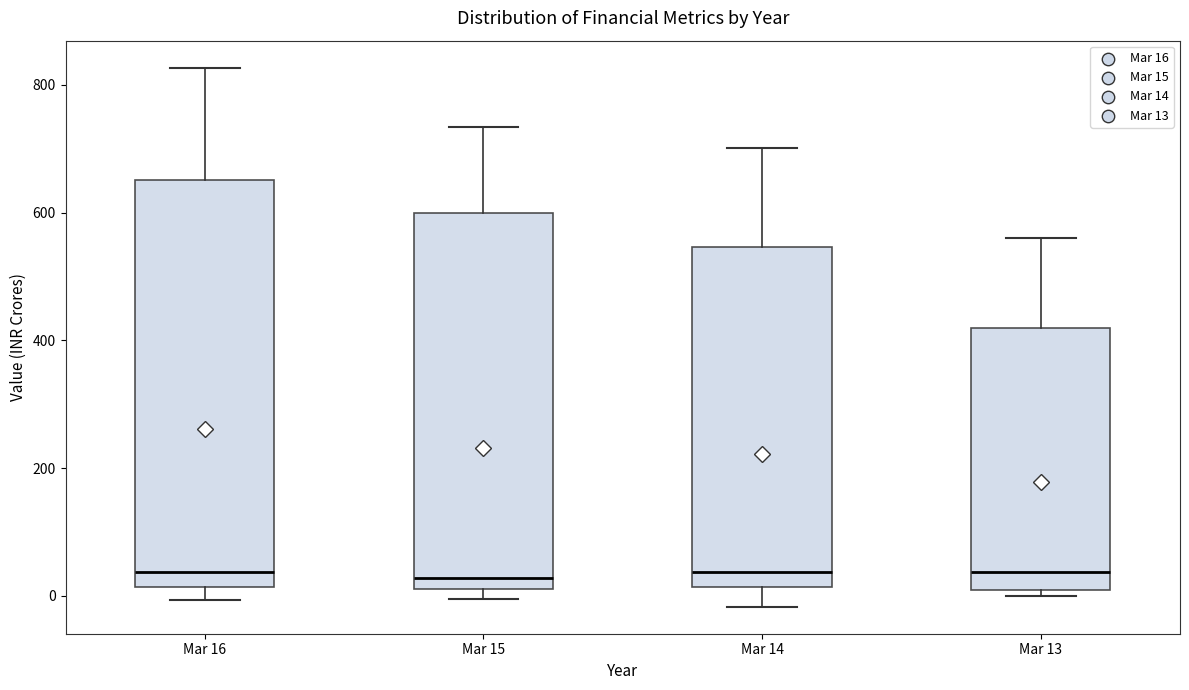

Reading left to right, transcribe this box plot: for each box, give where its median line is, the range the box spans, and where its two whiskers end, as read against the y-axis. The values are not printed on the chart, so give them approximately, as read against the axis.

Mar 16: median 40, box 20 to 660, whiskers 0 to 820
Mar 15: median 20 (just above the box's lower edge), box 20 to 600, whiskers 0 to 740
Mar 14: median 40, box 20 to 540, whiskers -20 to 700
Mar 13: median 40, box 0 to 420, whiskers 0 (just below the box's lower edge) to 560